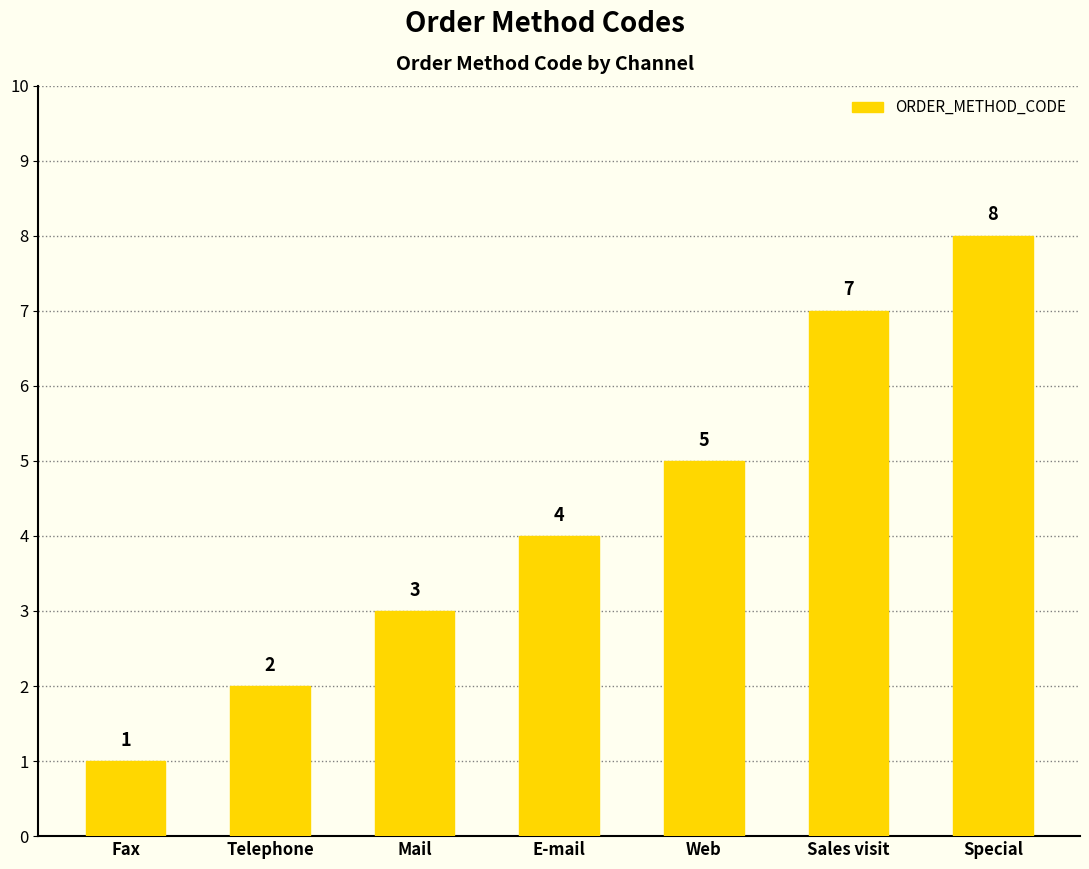

What is the label of the 1st bar from the left?

Fax